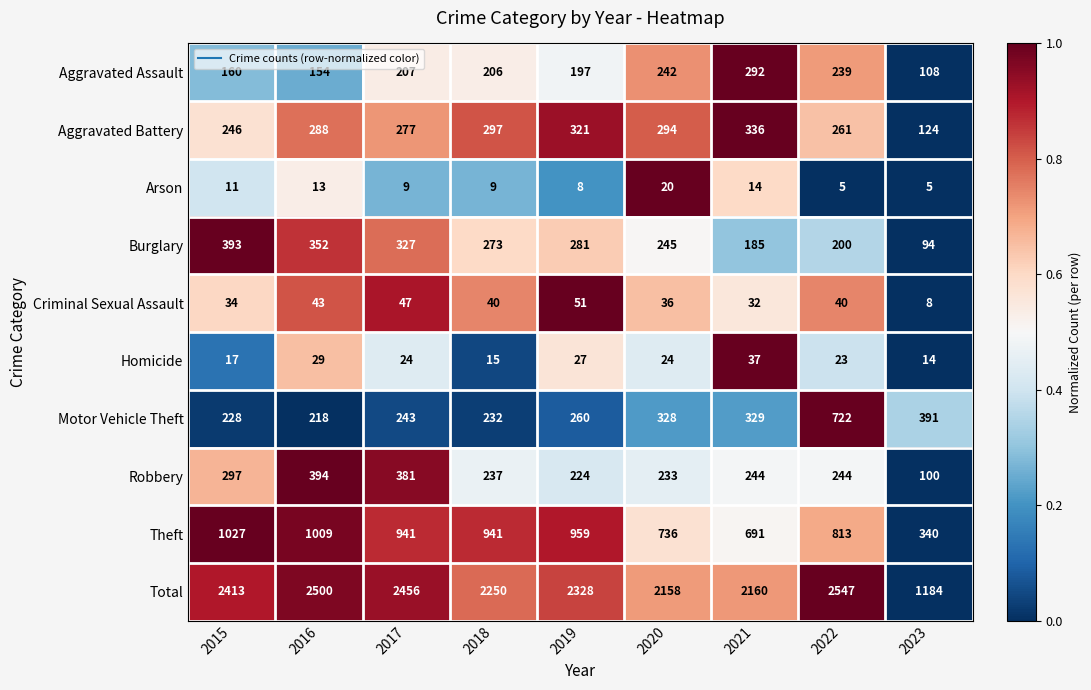

List the series in order of their peak value, lowest first.

Arson, Homicide, Criminal Sexual Assault, Aggravated Assault, Aggravated Battery, Burglary, Robbery, Motor Vehicle Theft, Theft, Total